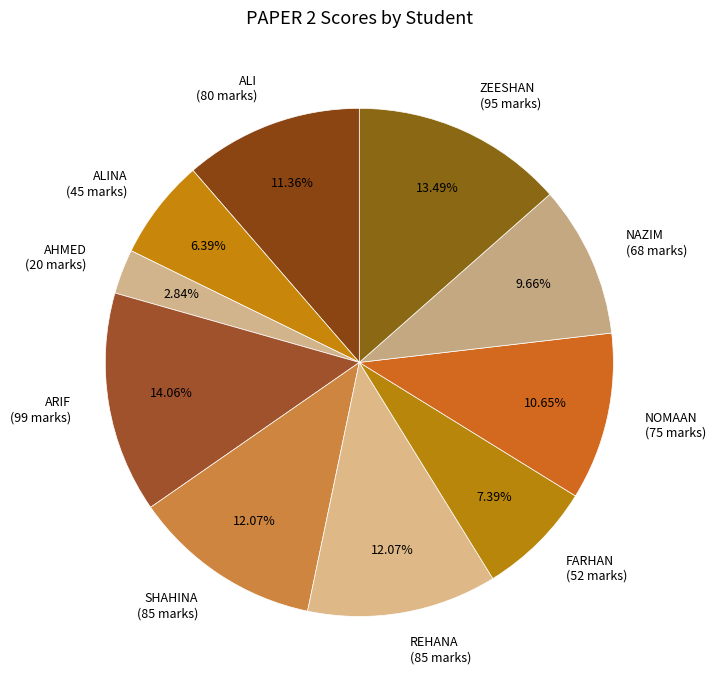

How many segments does this pie chart have?

10